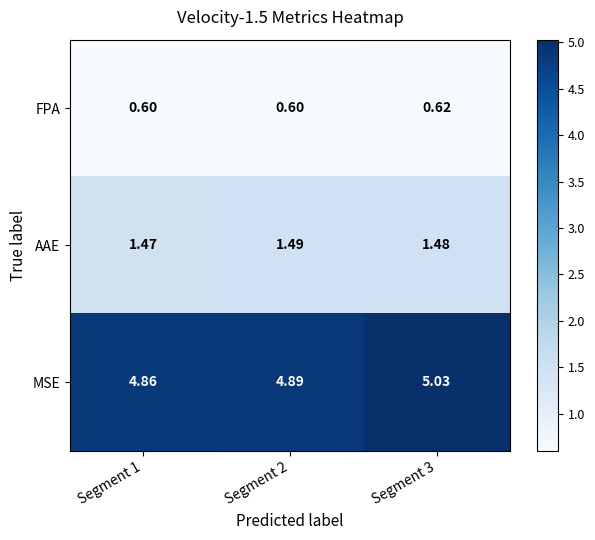

Which series has the largest total across all categories?

MSE